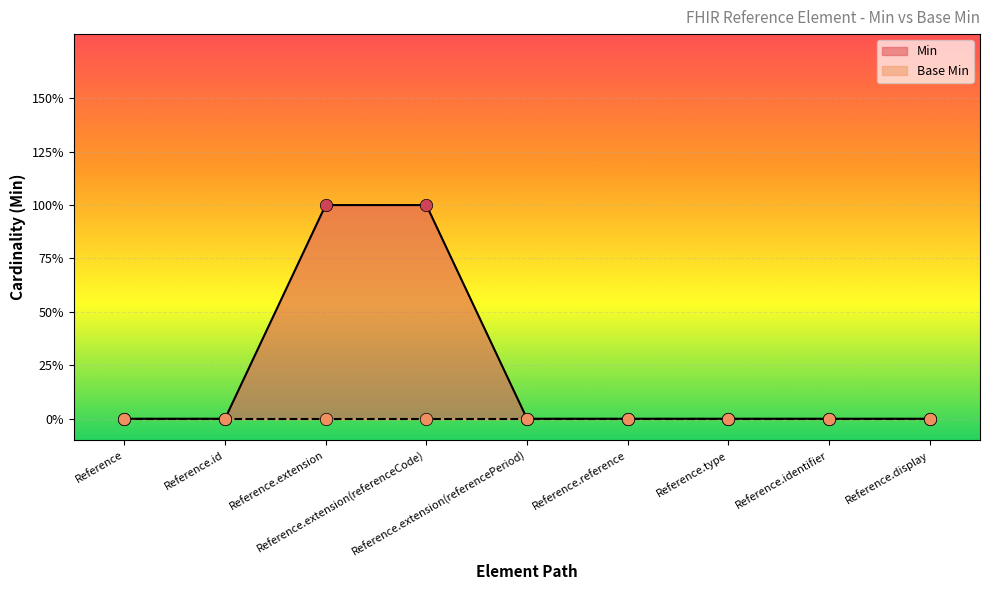

Which has a higher value, Reference.identifier or Reference.extension(referenceCode)?

Reference.extension(referenceCode)